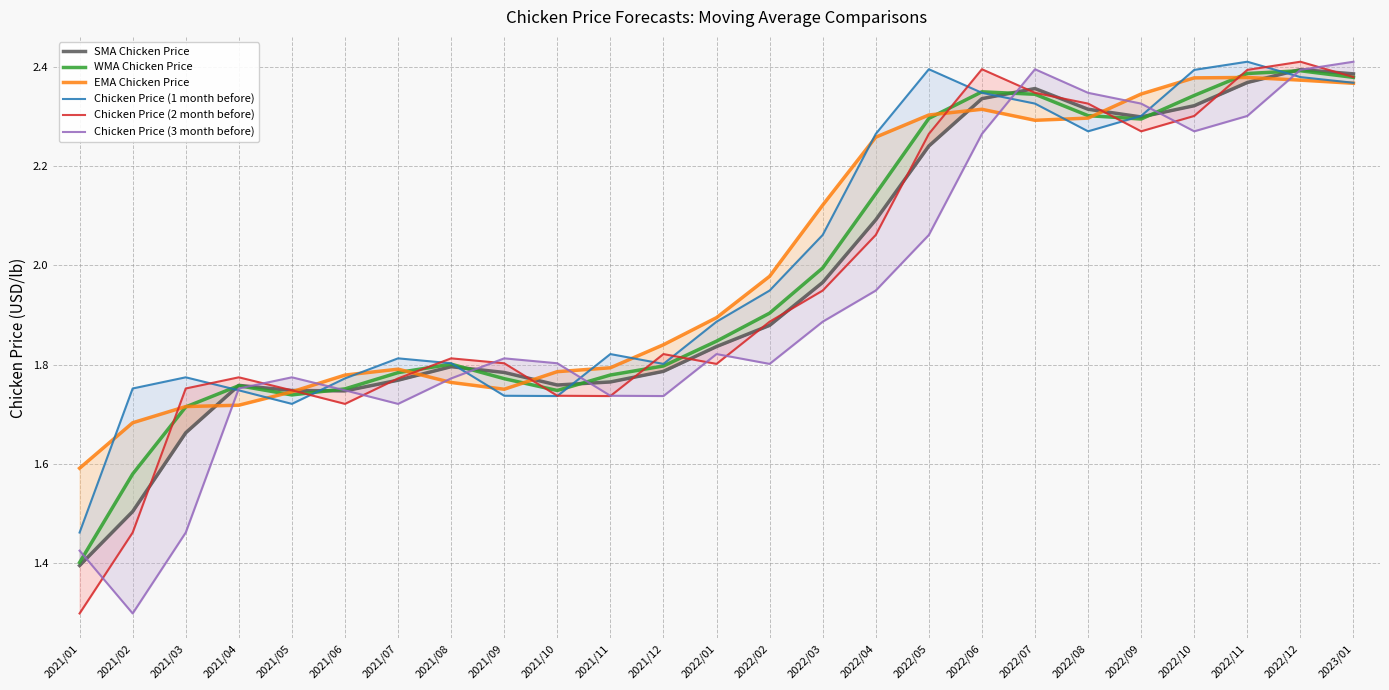

At which category is the sum across all series the highest?

2022/12